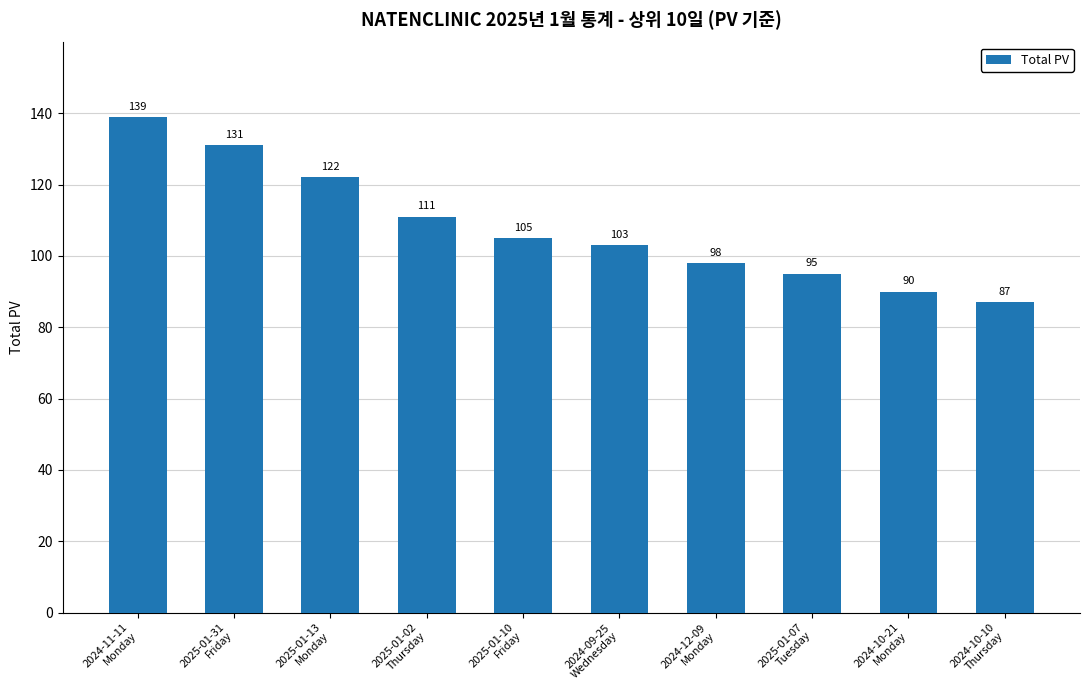

Does the chart contain any negative values?

No